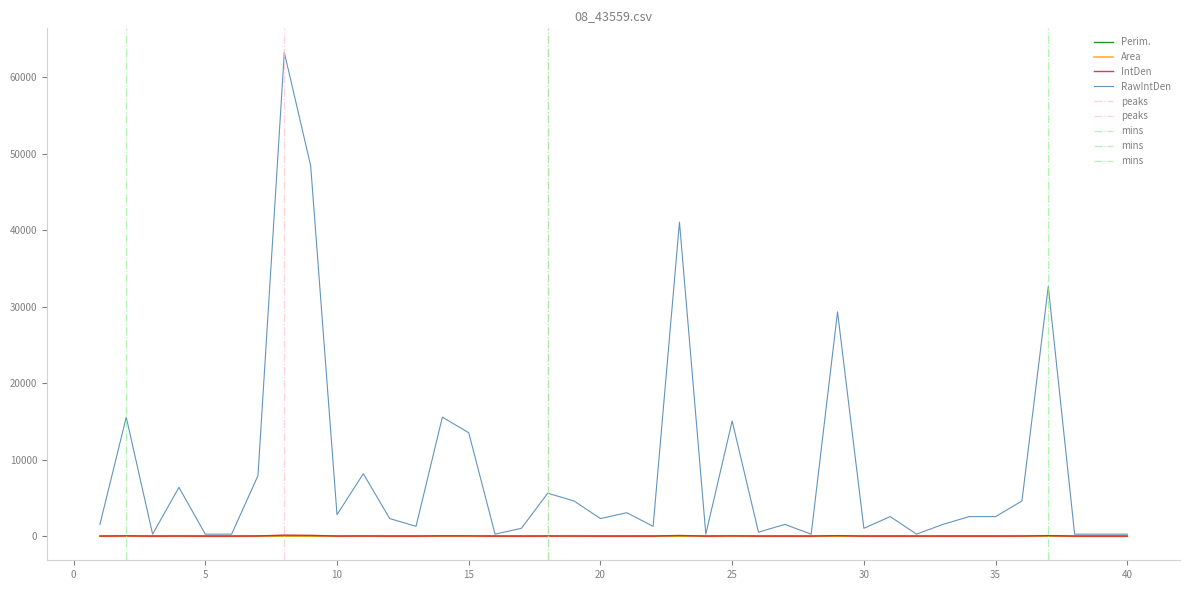

What is the value of the IntDen point at the 37th from the left?

67.5